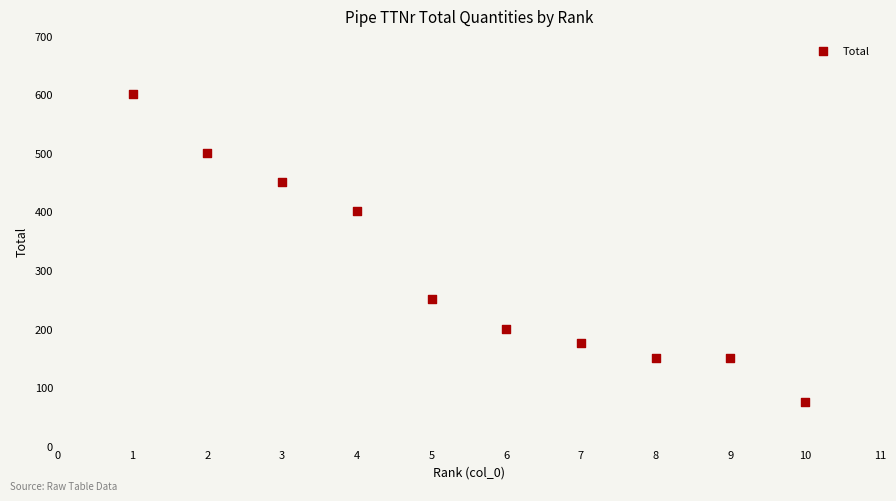

What Y value in the scatter plot is closest to 337?

400